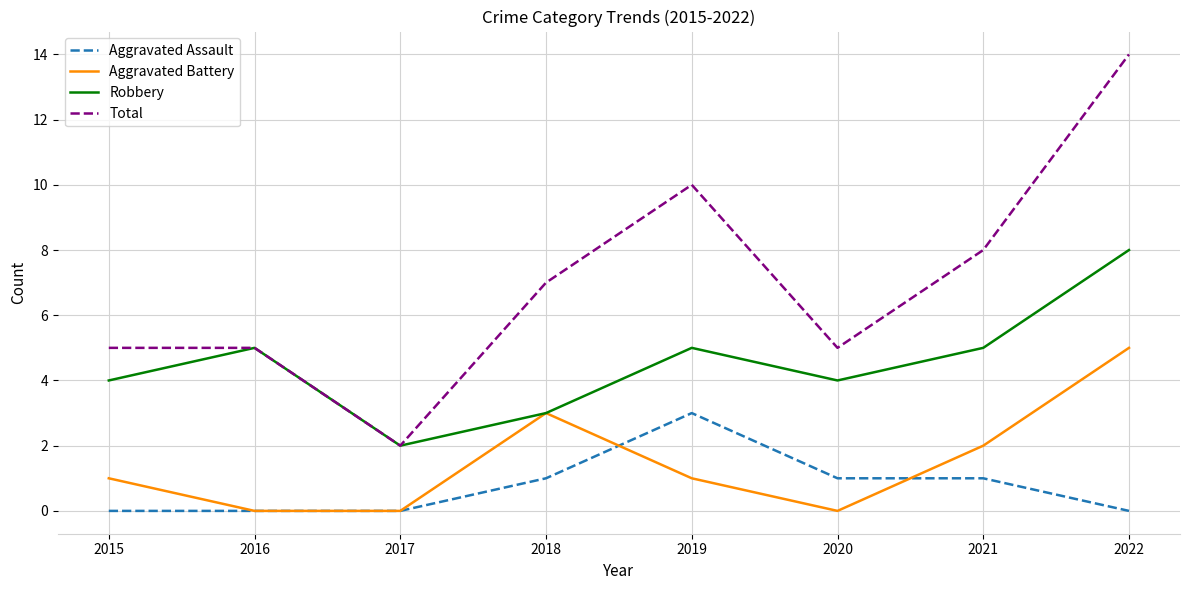

True or false: Aggravated Assault and Total intersect in this chart.

False